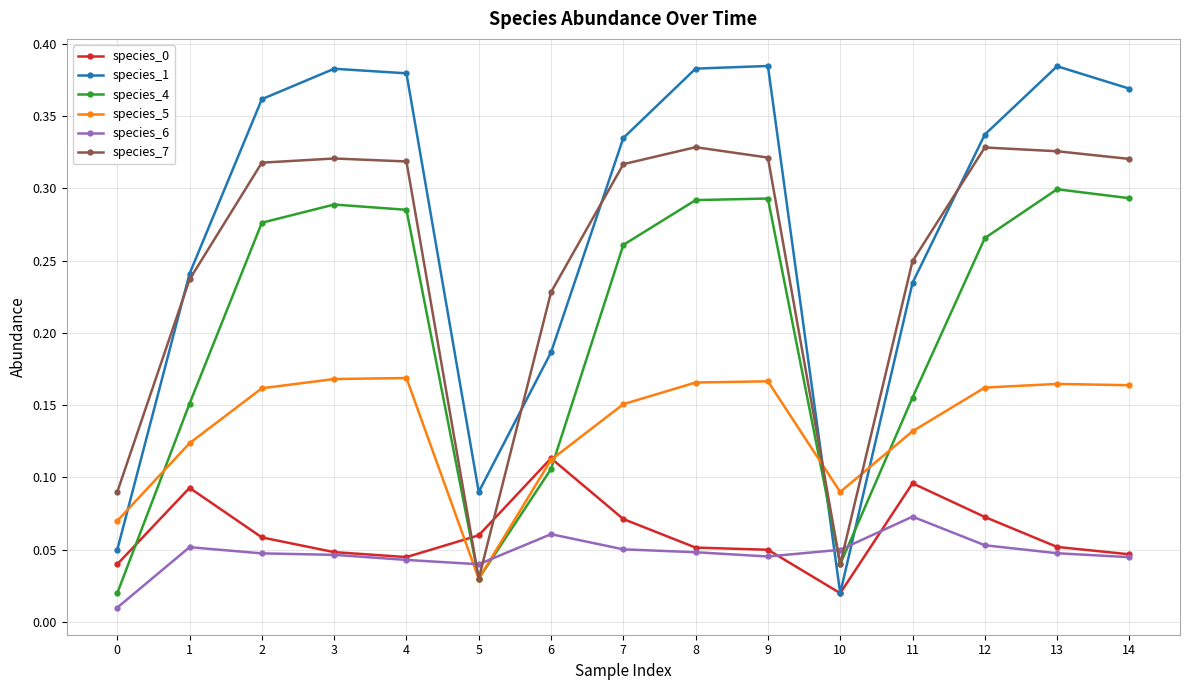

How many species_6 values are between 0 and 1?

15